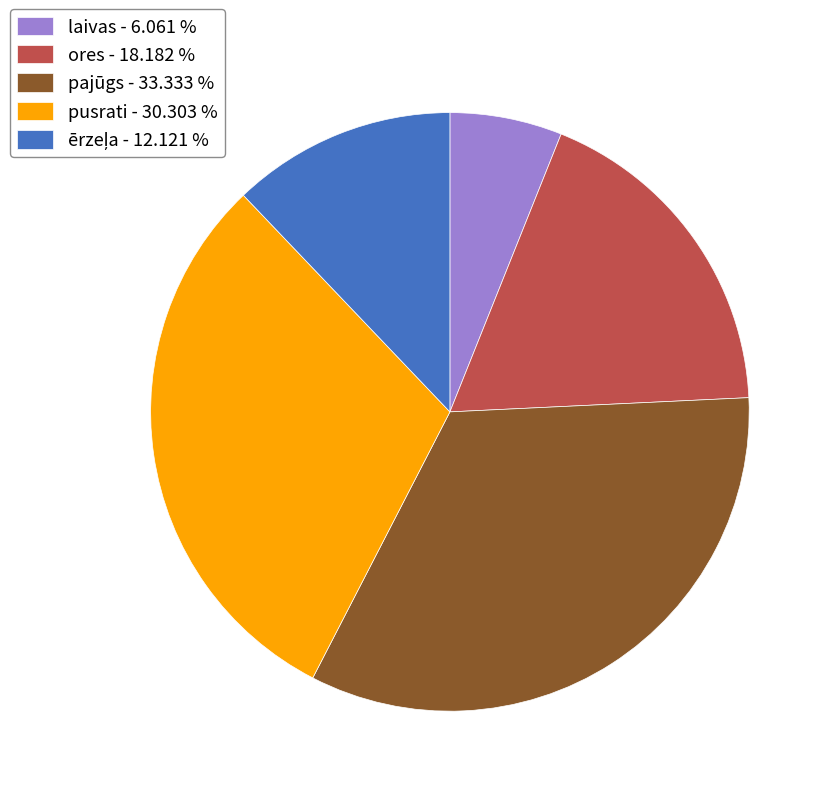

Do ores - 18.182 % and pajūgs - 33.333 % together represent more than half of the pie?

Yes